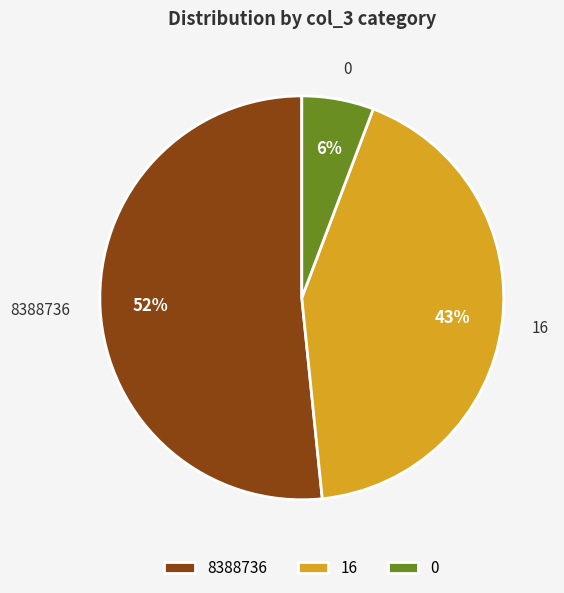

Which has a higher value, 16 or 0?

16